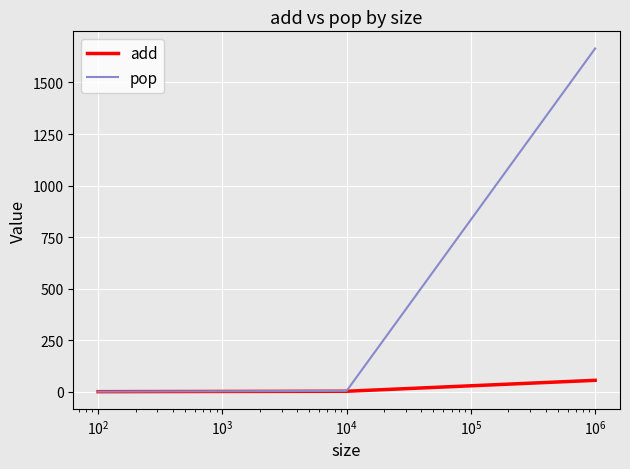

List the series in order of their peak value, highest first.

pop, add